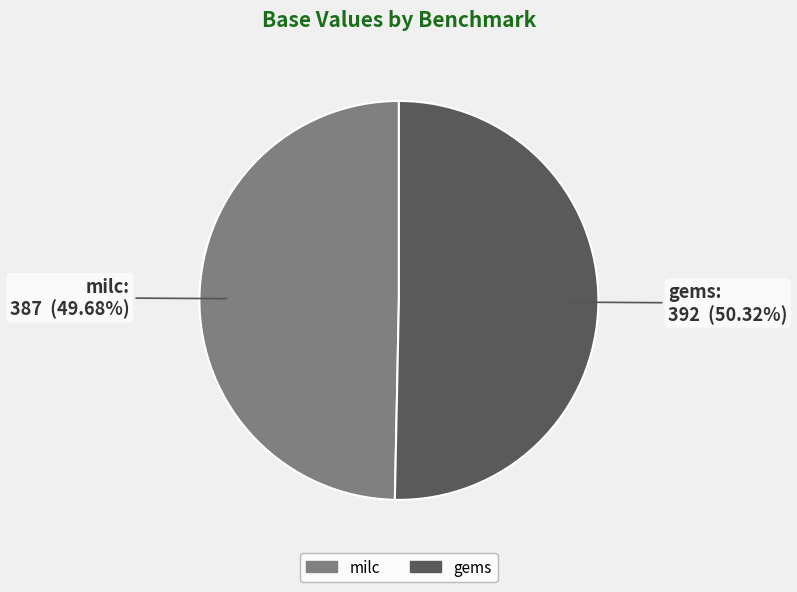

Combined, what portion of the pie is milc and gems?

100.0%